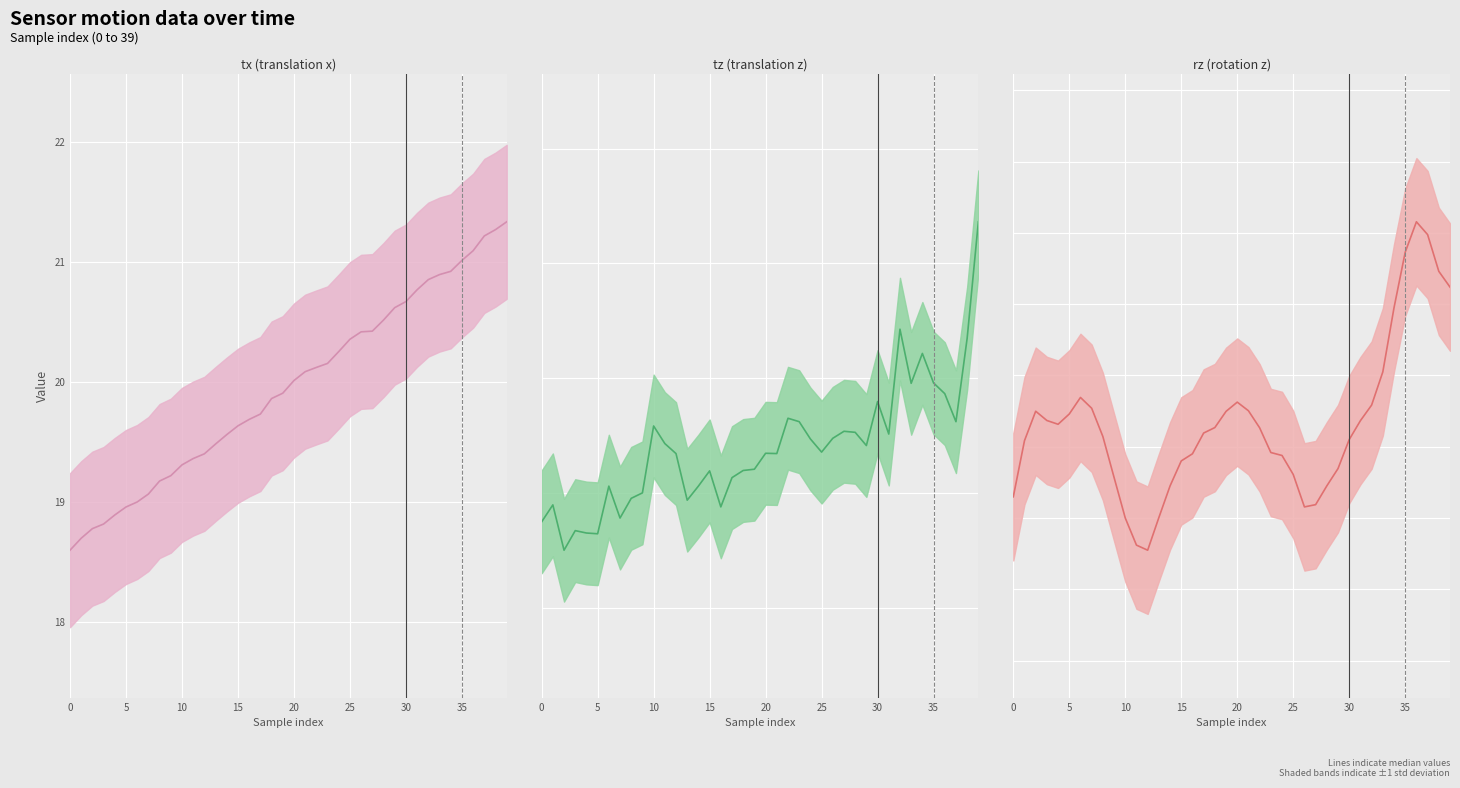

How many lines are shown in the chart?

3